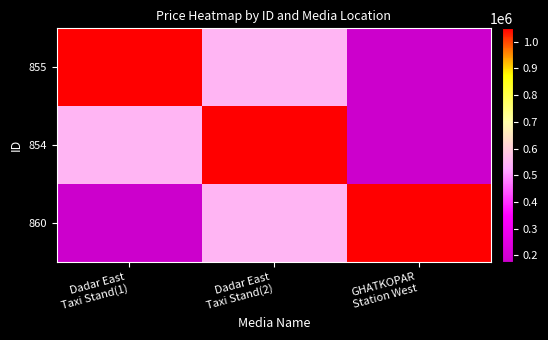

Reading left to right, transcribe all the data shown in this chart.

855: Dadar East
Taxi Stand(1)=1050000	Dadar East
Taxi Stand(2)=550000	GHATKOPAR
Station West=175000
854: Dadar East
Taxi Stand(1)=550000	Dadar East
Taxi Stand(2)=1050000	GHATKOPAR
Station West=175000
860: Dadar East
Taxi Stand(1)=175000	Dadar East
Taxi Stand(2)=550000	GHATKOPAR
Station West=1050000